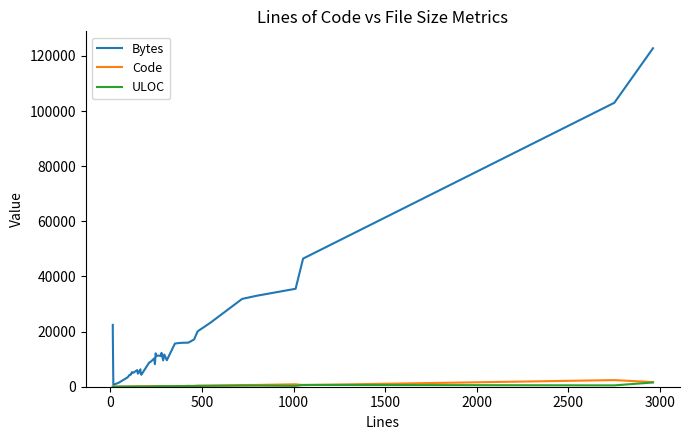

What are all the series names shown in the legend?

Bytes, Code, ULOC